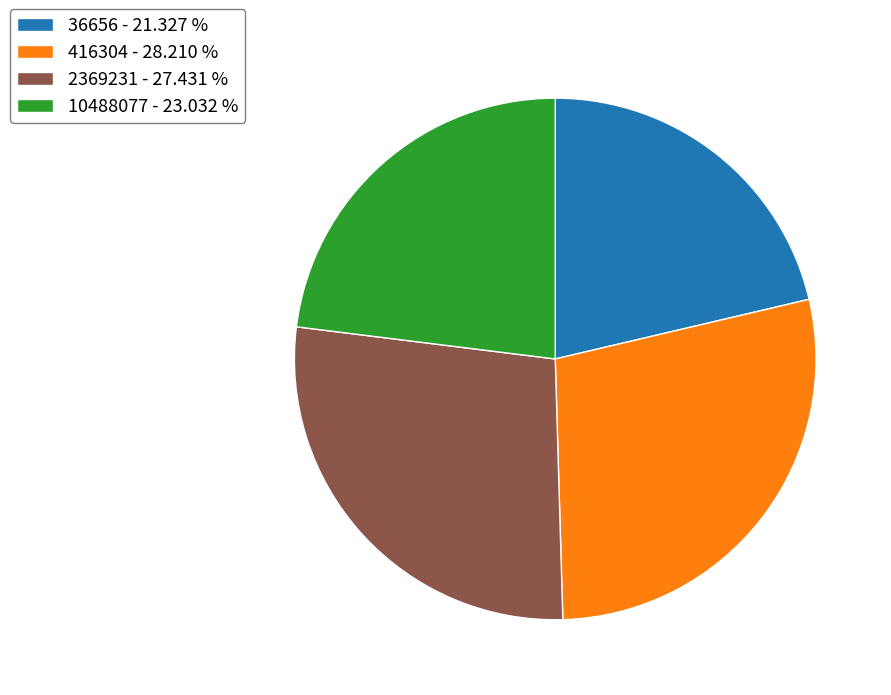

Does 10488077 - 23.032 % represent more than half of the total?

No